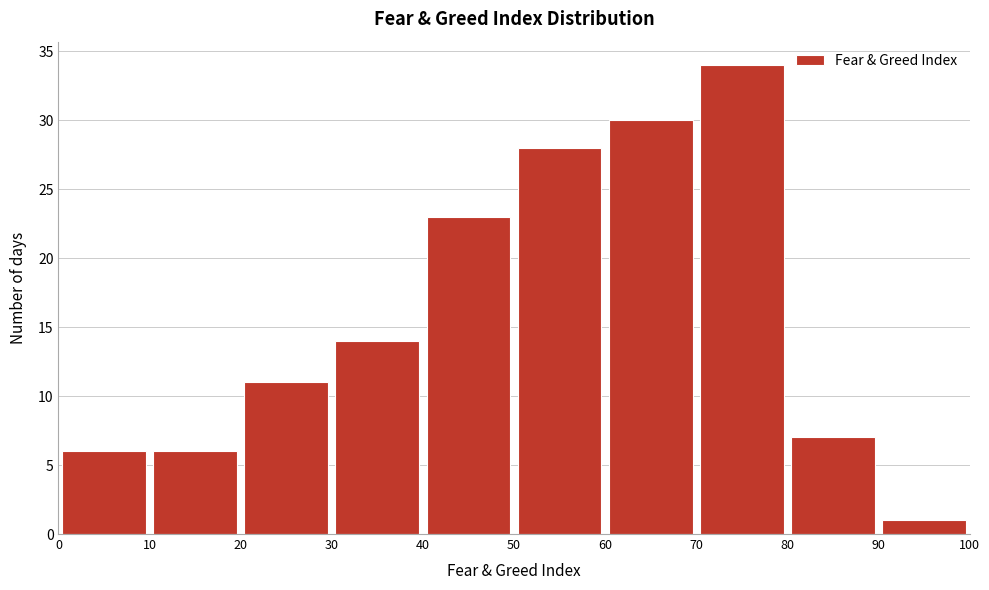

What is the height of the bar covering 80 to 90 on the x-axis? The values are not printed on the chart, so give them approximately, as read against the axis.

7